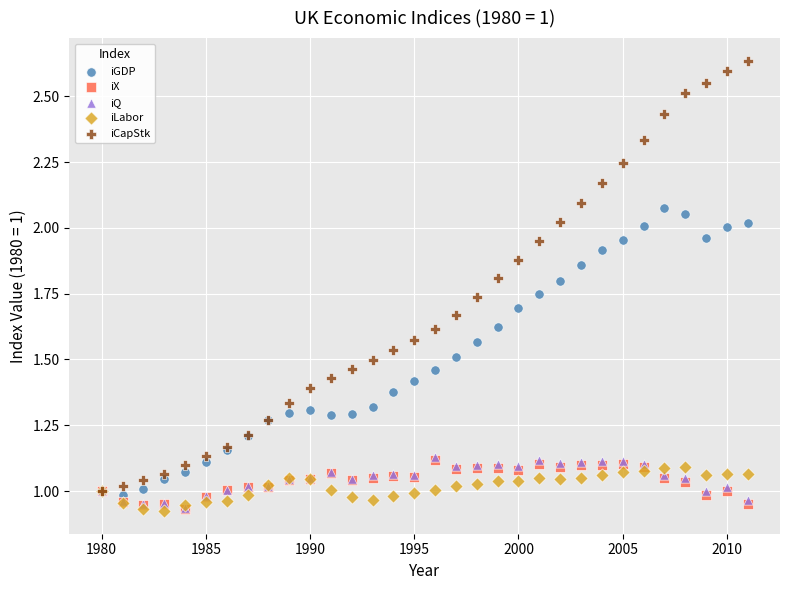

Which series contains the highest Y value?

iCapStk